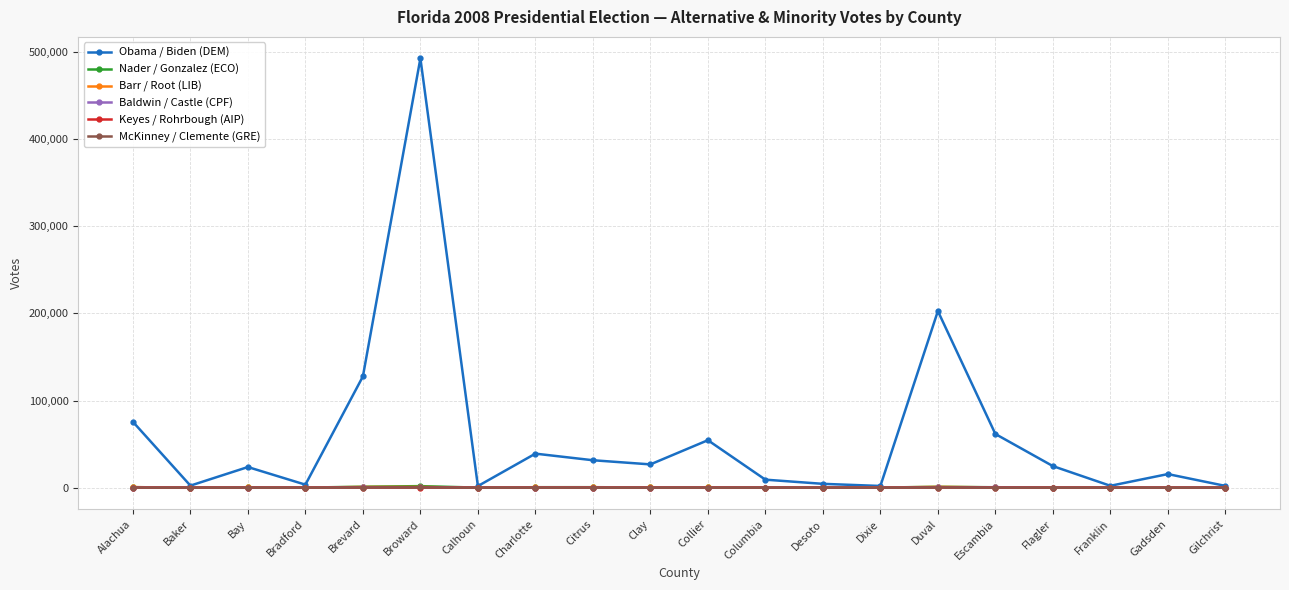

What is the sum of the Keyes / Rohrbough (AIP) values at Clay and Brevard?

169